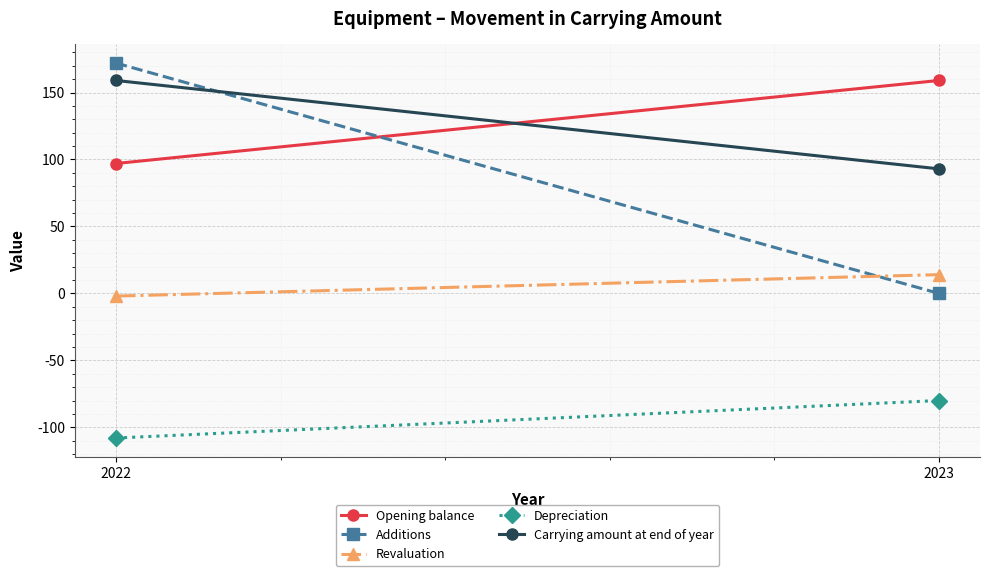

Reading left to right, extract all data points from this chart.

Opening balance: 97	159
Additions: 172	0
Revaluation: -2	14
Depreciation: -108	-80
Carrying amount at end of year: 159	93